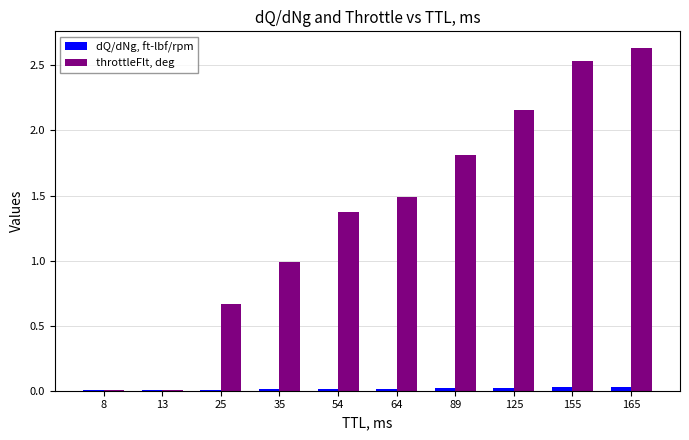

Count the number of categories in the chart.

10